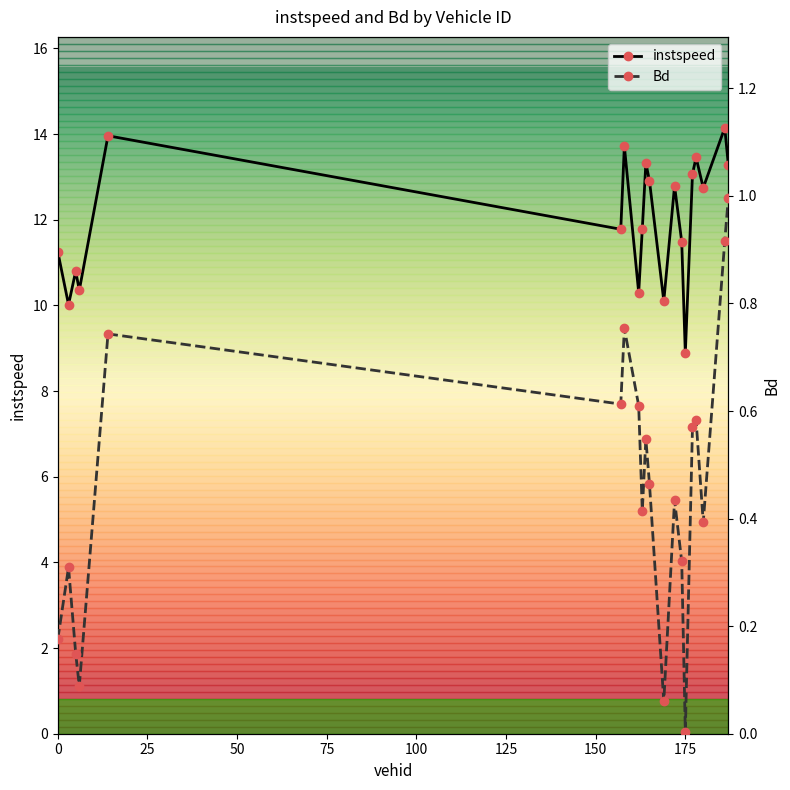

What is the lowest value of the instspeed series?

8.9